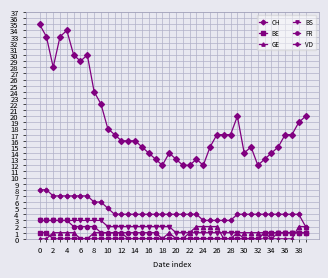

What is the maximum value shown in the chart?

35